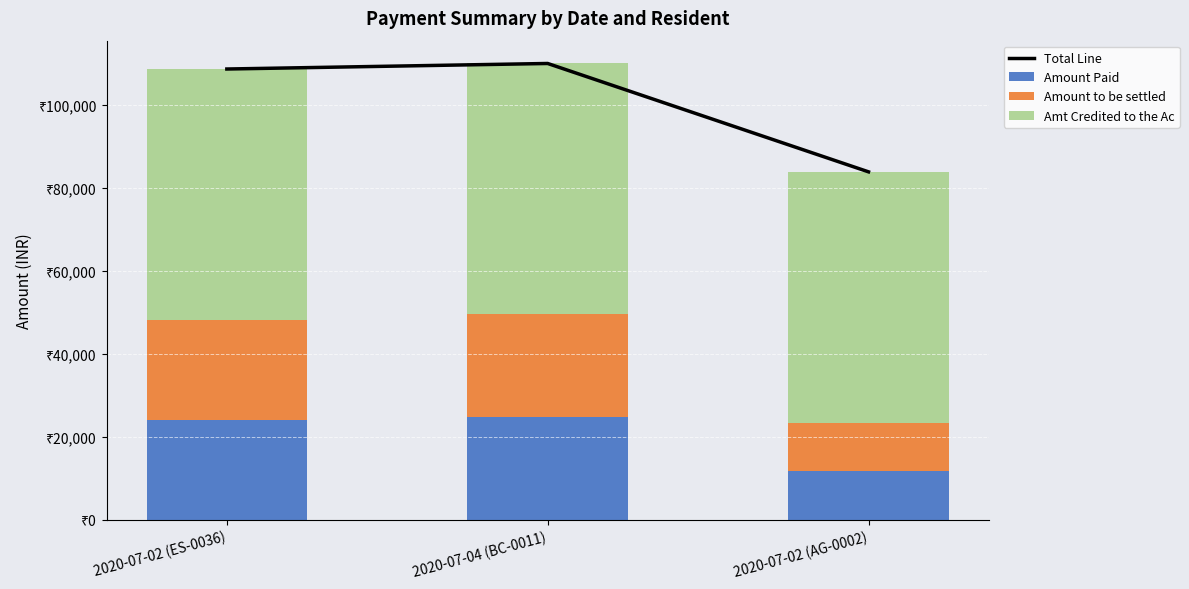

Reading left to right, what are all the values shown in this chart?

Total Line: 108665.1	110000.5	83868.5
Amount Paid: 24093.3	24761.0	11695.0
Amount to be settled: 24075.6	24743.3	11677.3
Amt Credited to the Ac: 60496.2	60496.2	60496.2